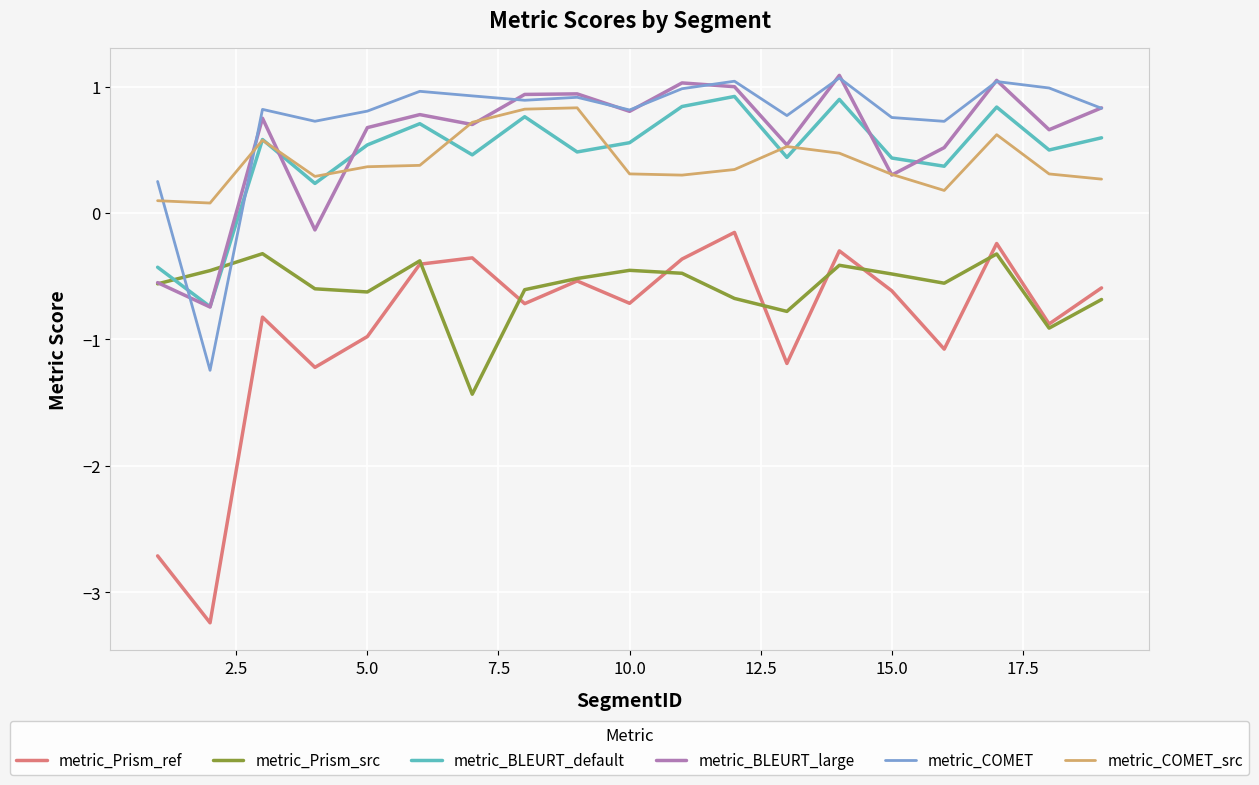

True or false: metric_COMET_src and metric_Prism_src cross at least once.

False